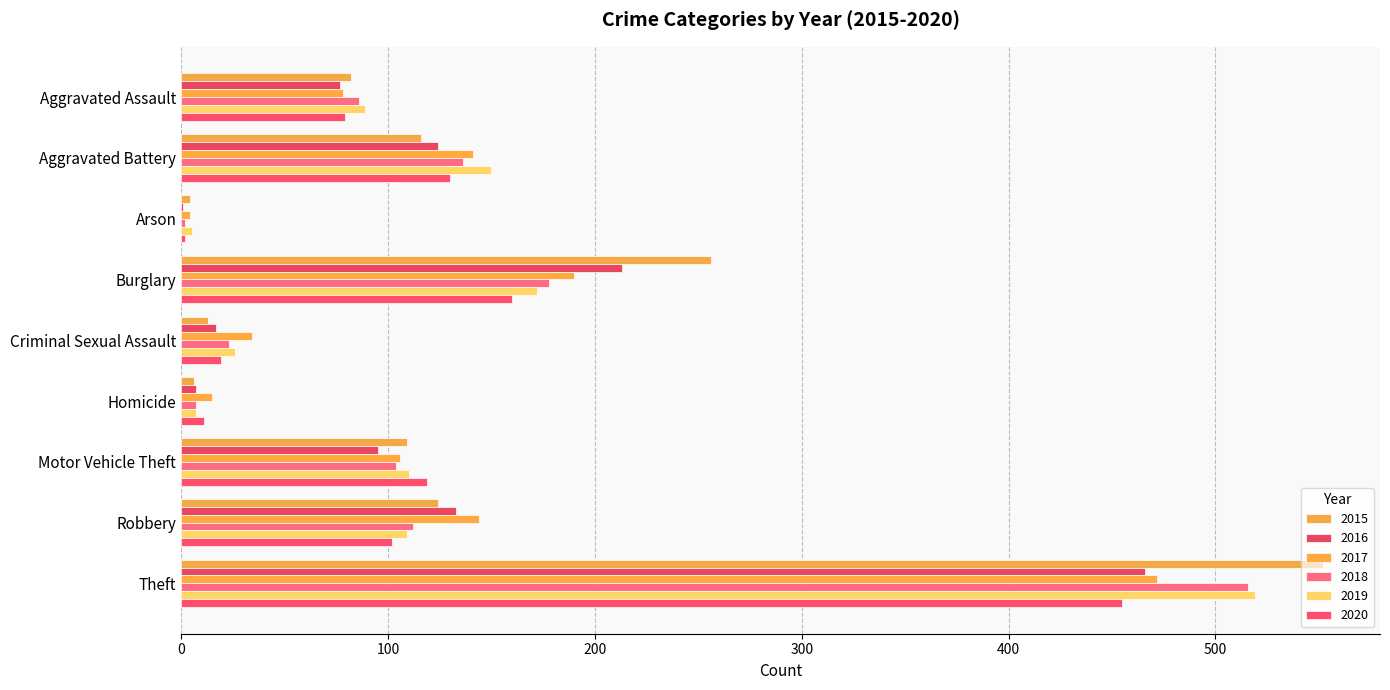

Reading right to left, list all the values displayed in this chart.

2015: Theft=552	Robbery=124	Motor Vehicle Theft=109	Homicide=6	Criminal Sexual Assault=13	Burglary=256	Arson=4	Aggravated Battery=116	Aggravated Assault=82
2016: Theft=466	Robbery=133	Motor Vehicle Theft=95	Homicide=7	Criminal Sexual Assault=17	Burglary=213	Arson=1	Aggravated Battery=124	Aggravated Assault=77
2017: Theft=472	Robbery=144	Motor Vehicle Theft=106	Homicide=15	Criminal Sexual Assault=34	Burglary=190	Arson=4	Aggravated Battery=141	Aggravated Assault=78
2018: Theft=516	Robbery=112	Motor Vehicle Theft=104	Homicide=7	Criminal Sexual Assault=23	Burglary=178	Arson=2	Aggravated Battery=136	Aggravated Assault=86
2019: Theft=519	Robbery=109	Motor Vehicle Theft=110	Homicide=7	Criminal Sexual Assault=26	Burglary=172	Arson=5	Aggravated Battery=150	Aggravated Assault=89
2020: Theft=455	Robbery=102	Motor Vehicle Theft=119	Homicide=11	Criminal Sexual Assault=19	Burglary=160	Arson=2	Aggravated Battery=130	Aggravated Assault=79